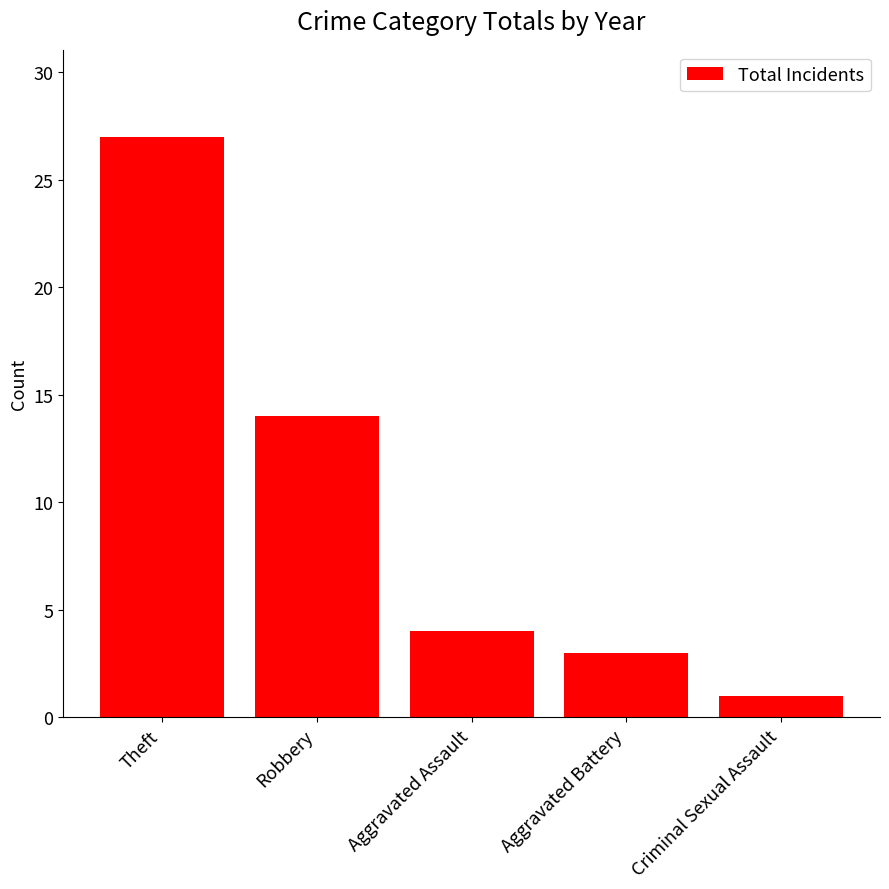

At which label does the data first exceed 4?

Theft